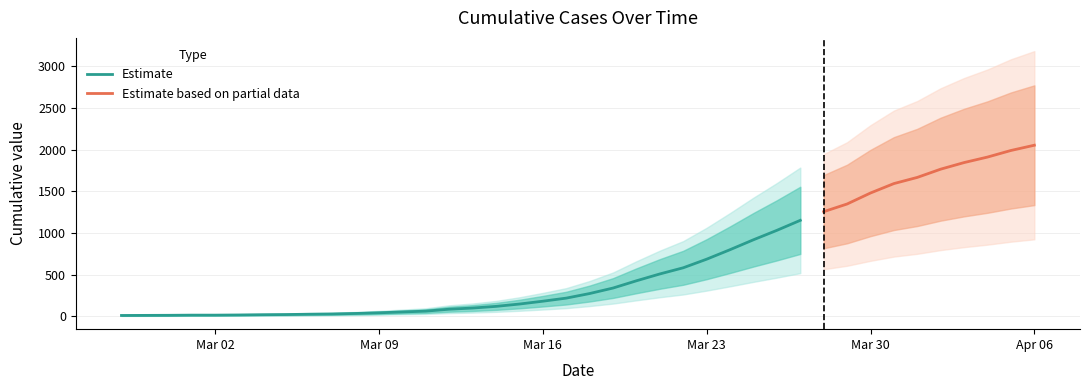

What is the sum of the values at 2020-03-09 and 2020-04-03?

1886